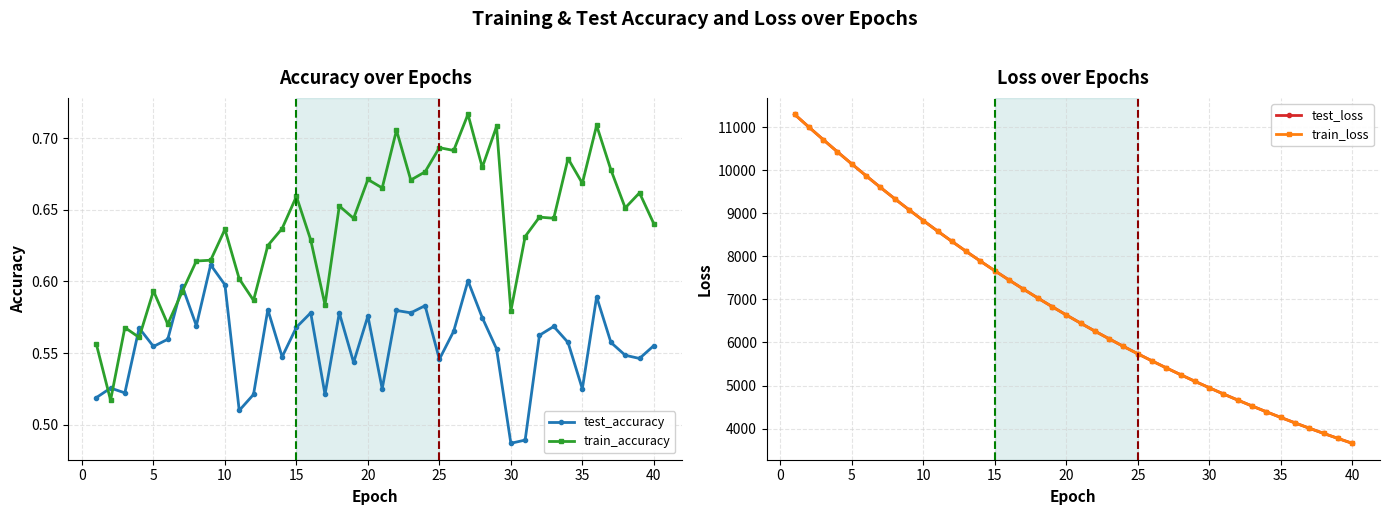

How many train_accuracy values are between 0 and 1?

40